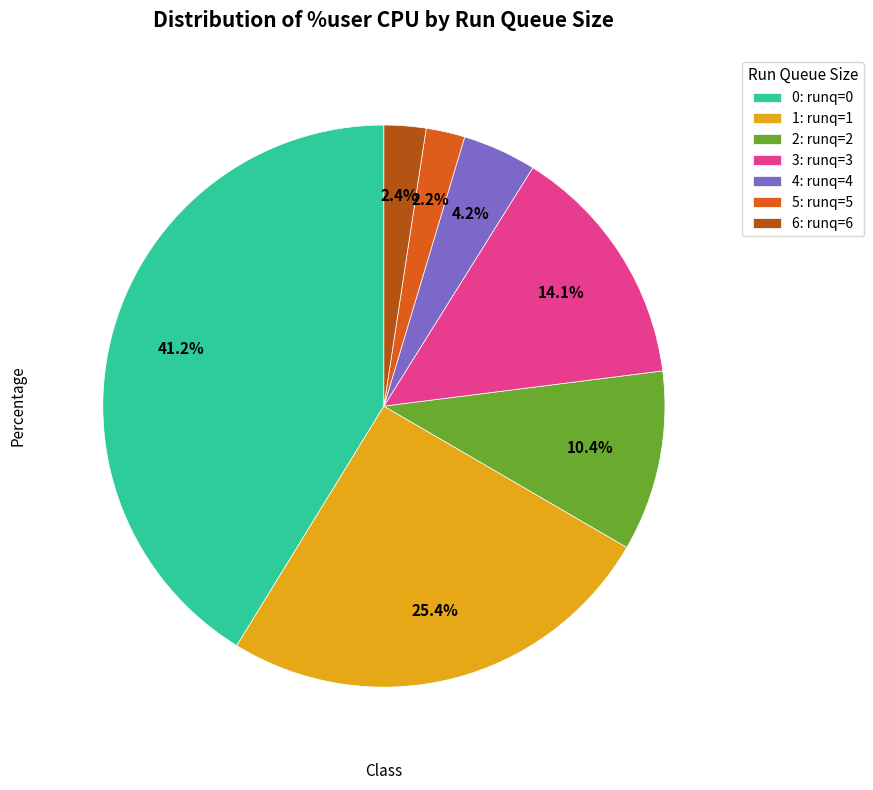

Is there any slice that represents more than half of the pie?

No